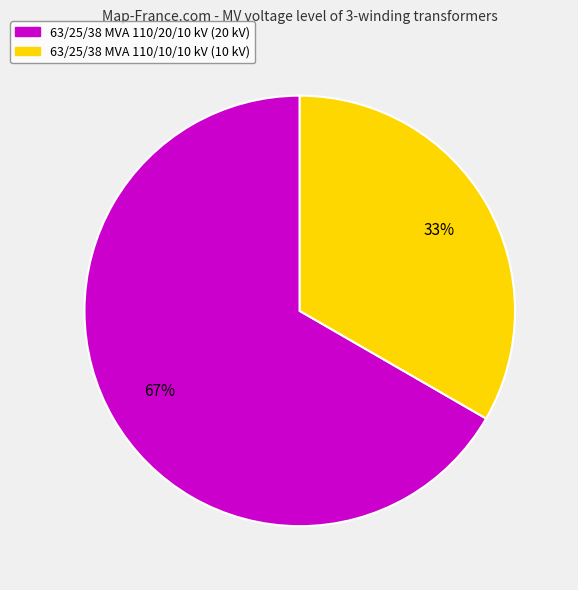

How many segments does this pie chart have?

2